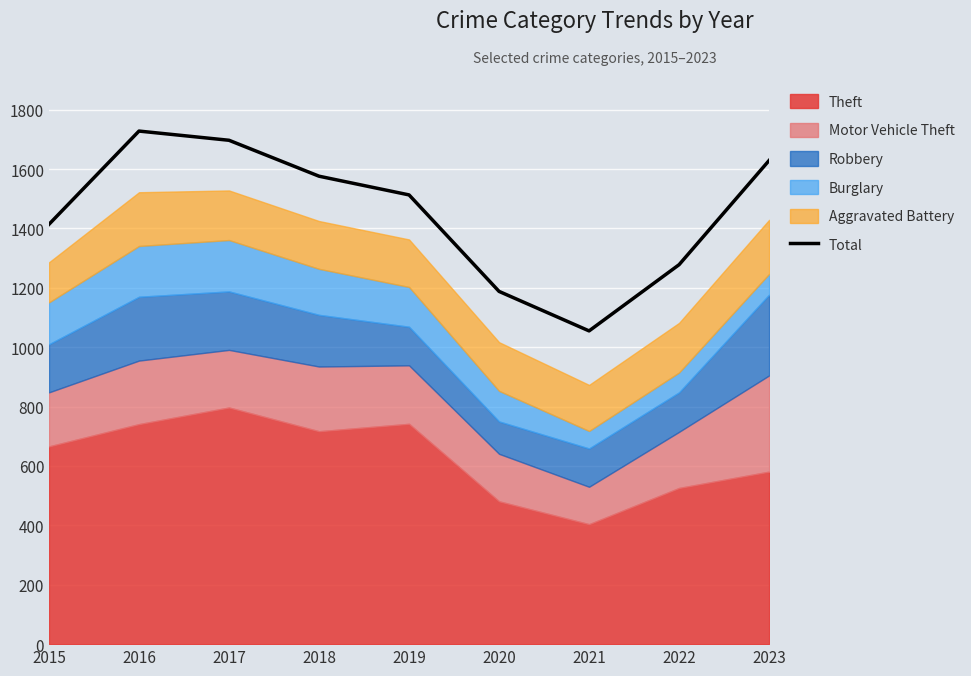

What is the approximate value at 2021?

1055